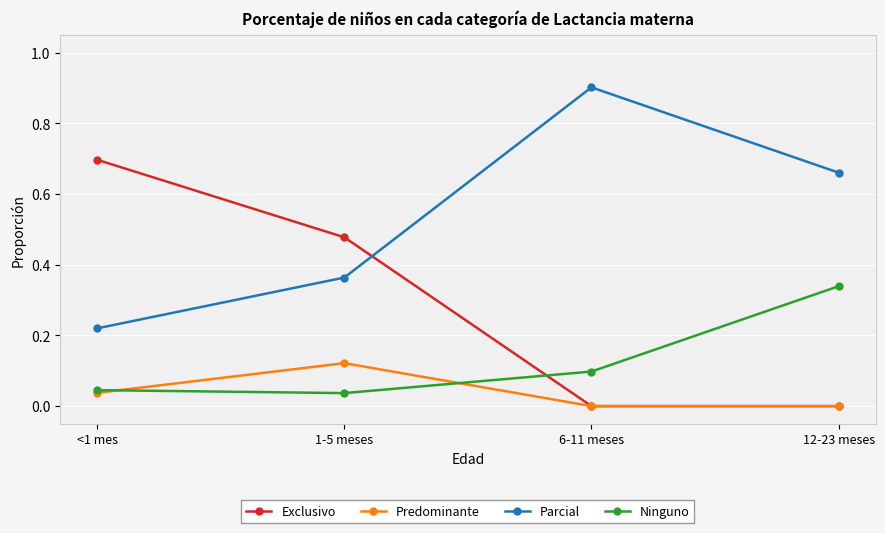

What is the spread (max minus min) of values at 6-11 meses?

0.9